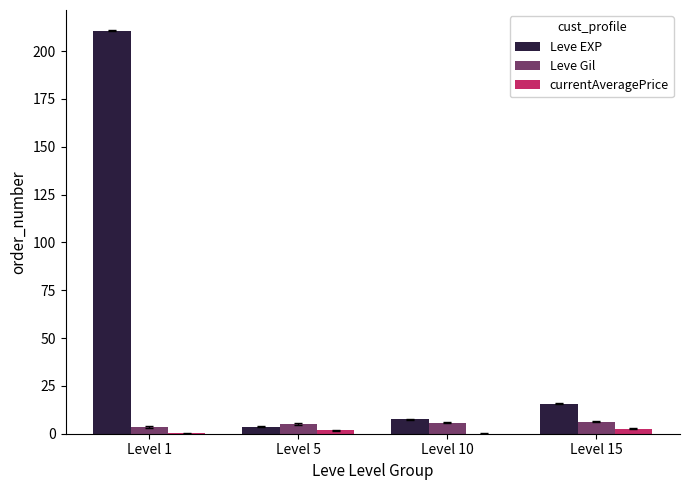

What is the approximate value of currentAveragePrice at Level 10?

0.1